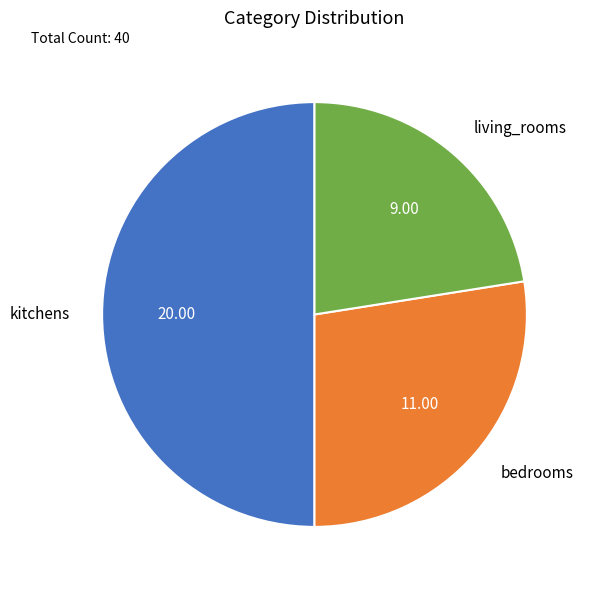

Which slice is the smallest?

living_rooms